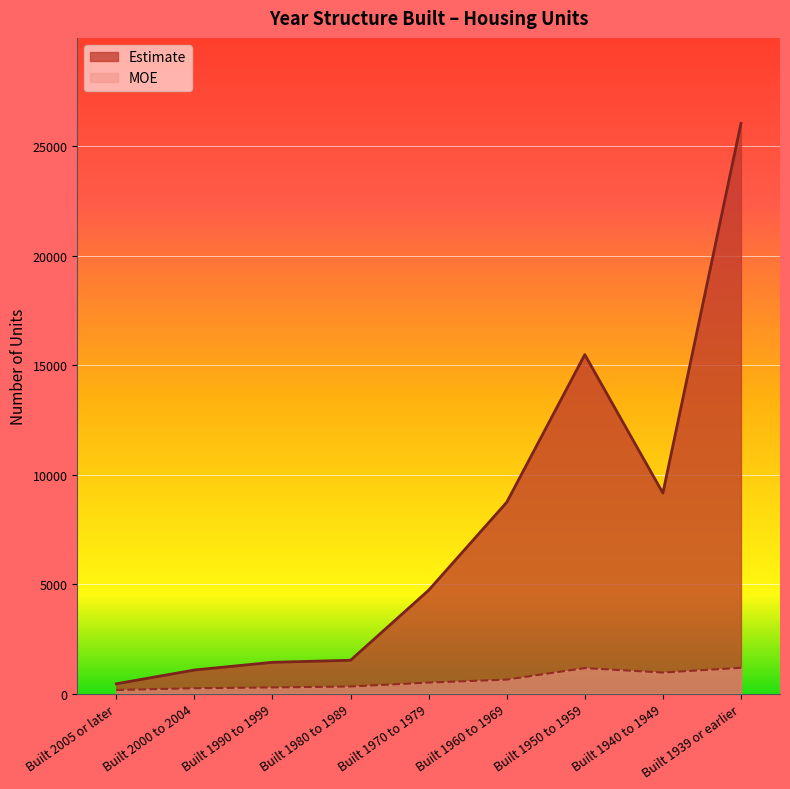

Is the value of Estimate at Built 2005 or later greater than the value of MOE at Built 1939 or earlier?

No